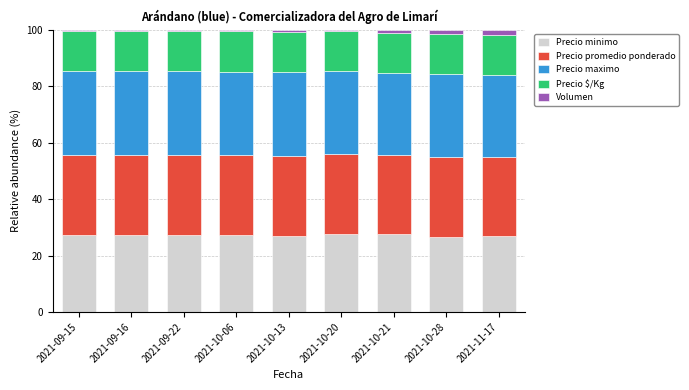

How many bars are there in total?

9